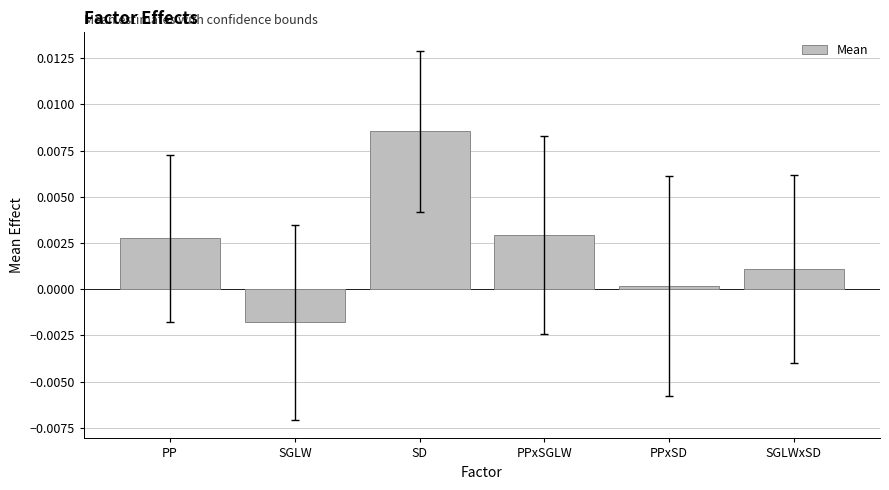

Count the number of data series in this chart.

1